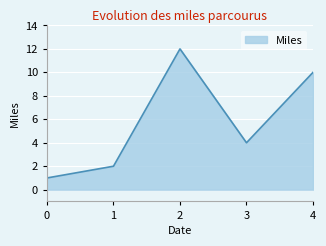

Where does the data first go above 4?

2